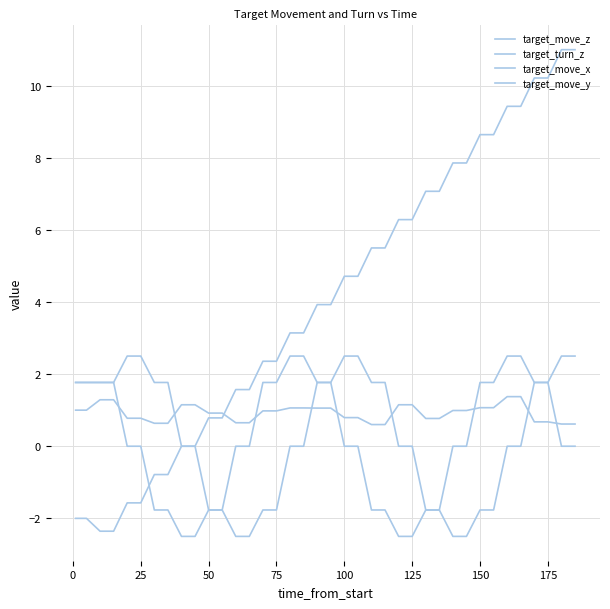

Is this an area chart (filled region under the line)?

No